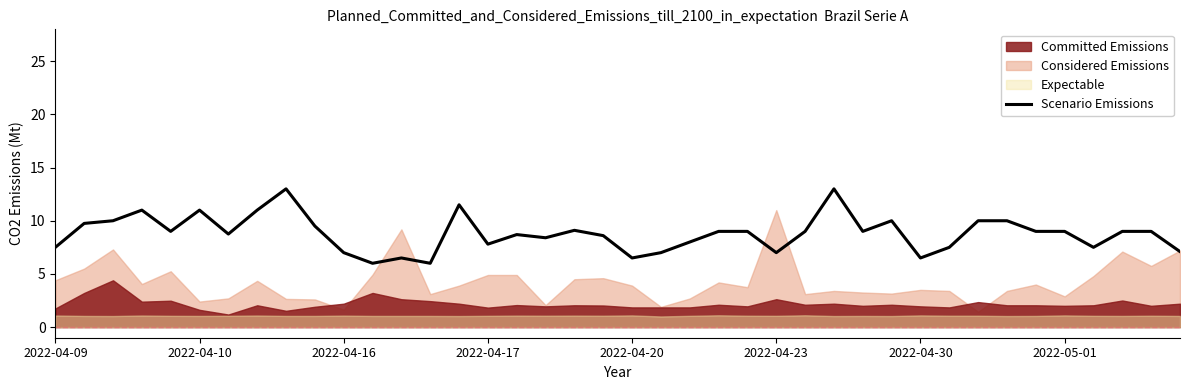

What is the sum of the values at 32 and 14?

21.5